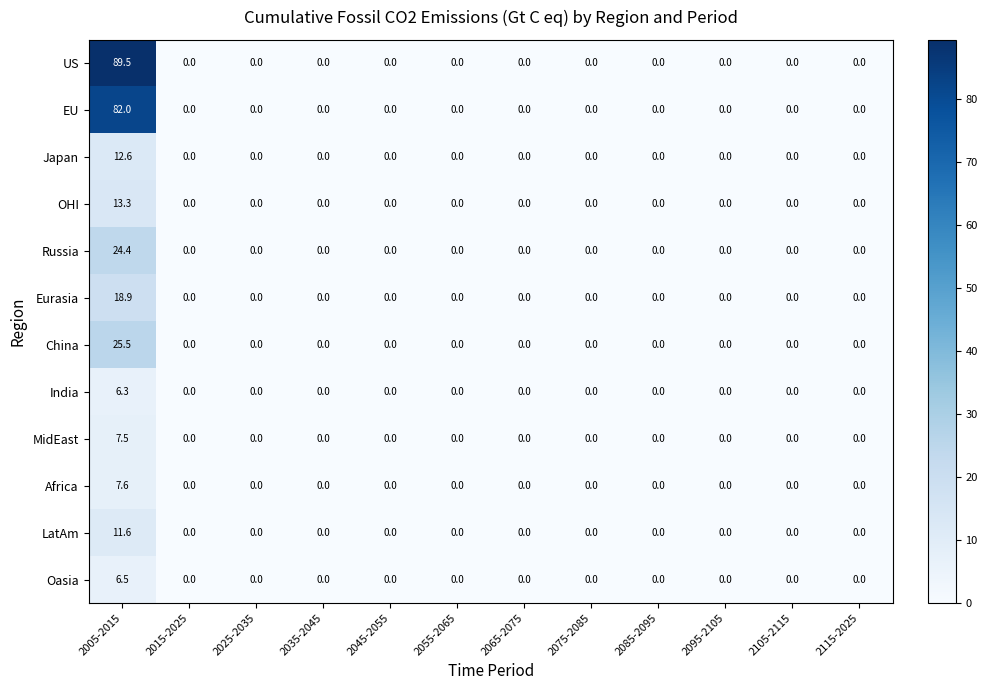

At how many categories does at least one series exceed 58?

1